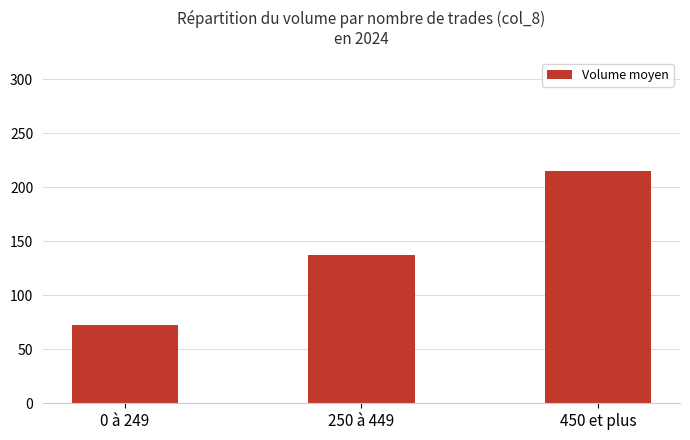

Reading left to right, list all the values displayed in this chart.

72.3	137.5	215.2